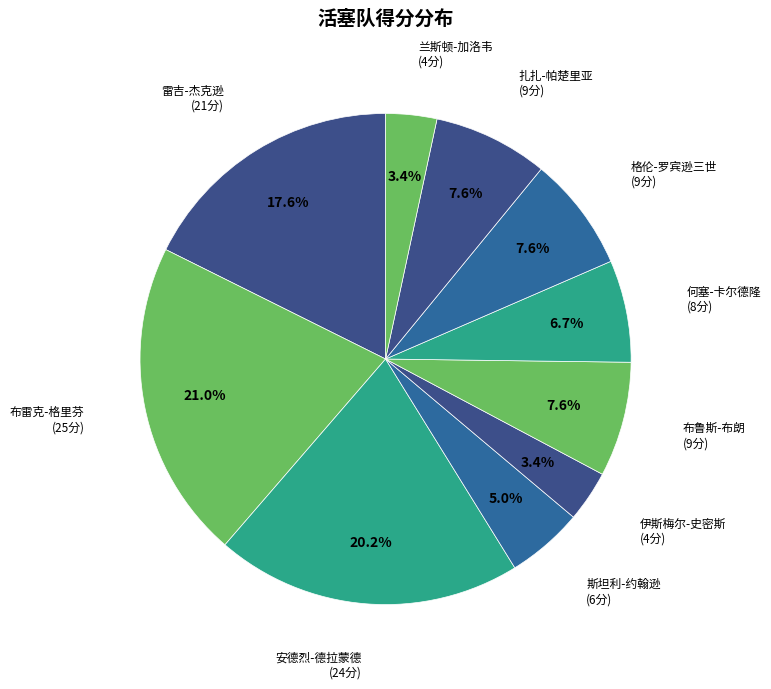

To the nearest percent, what is the average slice percentage?

10%